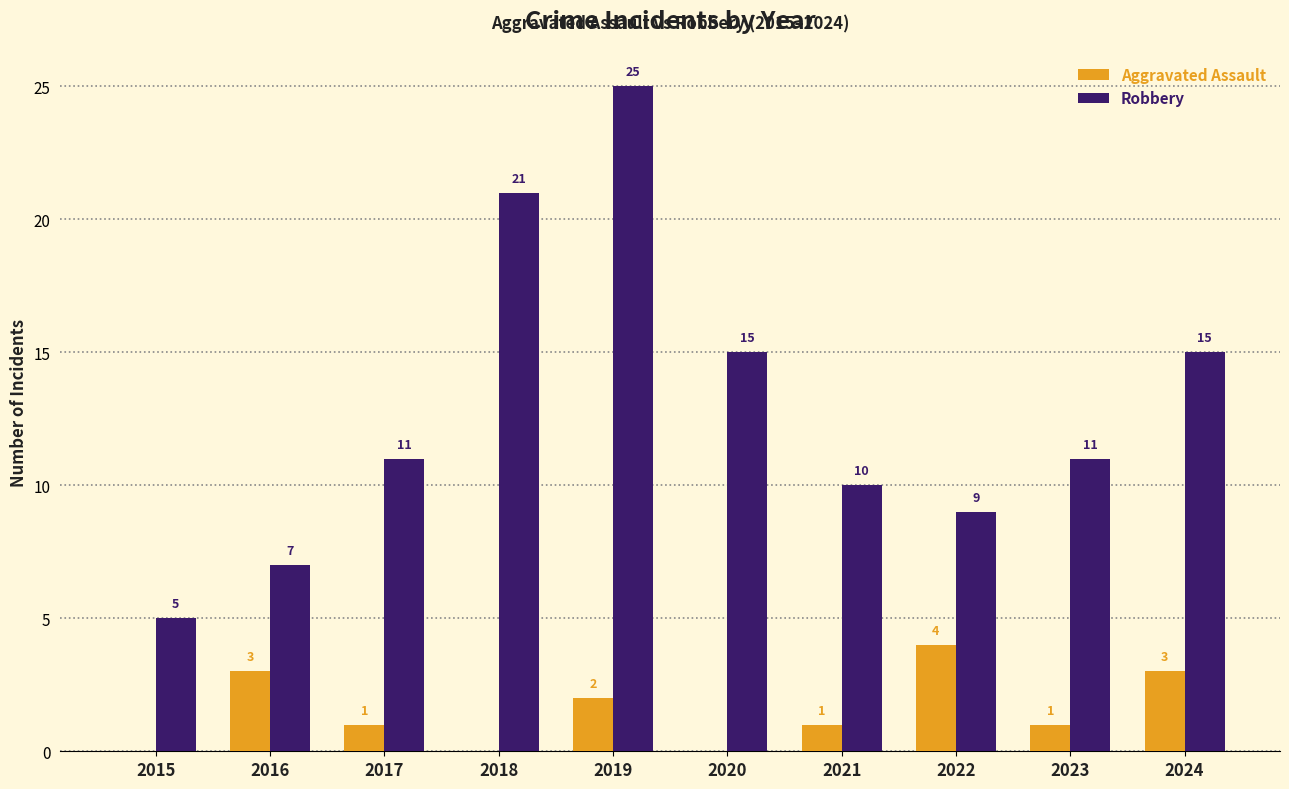

At which category is the sum across all series the highest?

2019